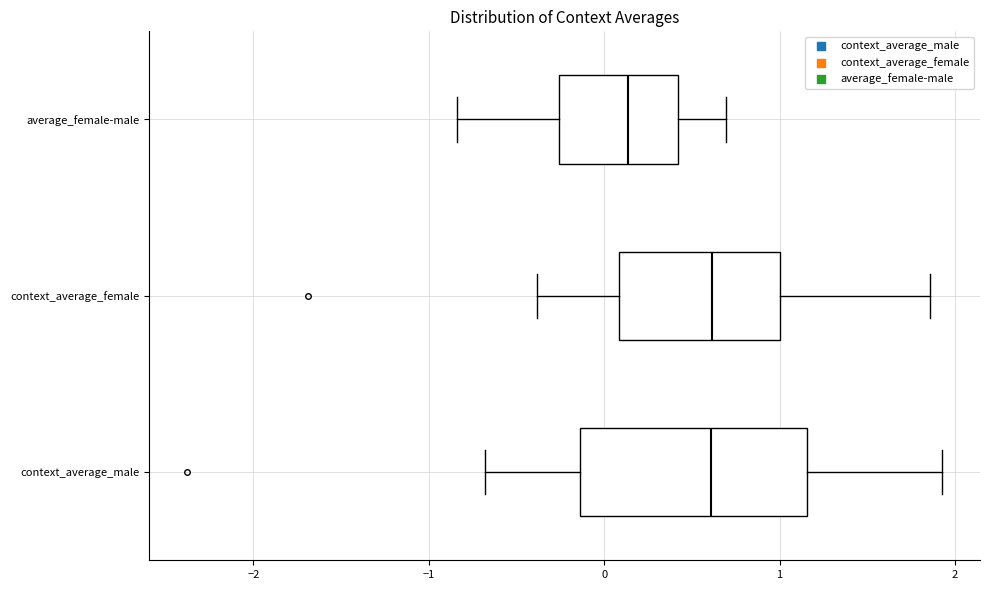

Which box's median line is the furthest to the left?

average_female-male